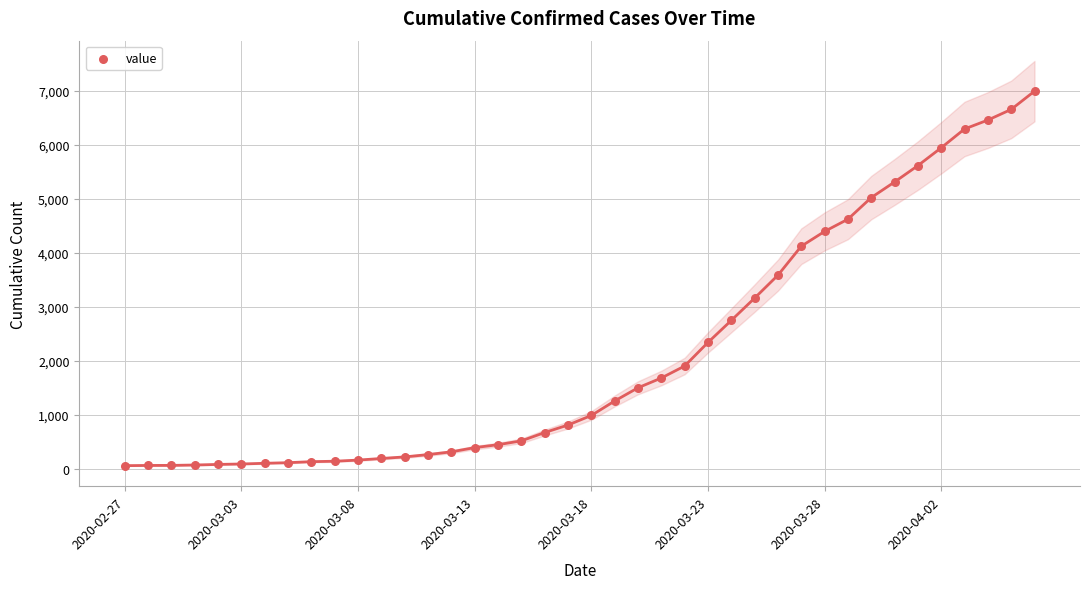

What is the range of Y values (max minus min)?

6931